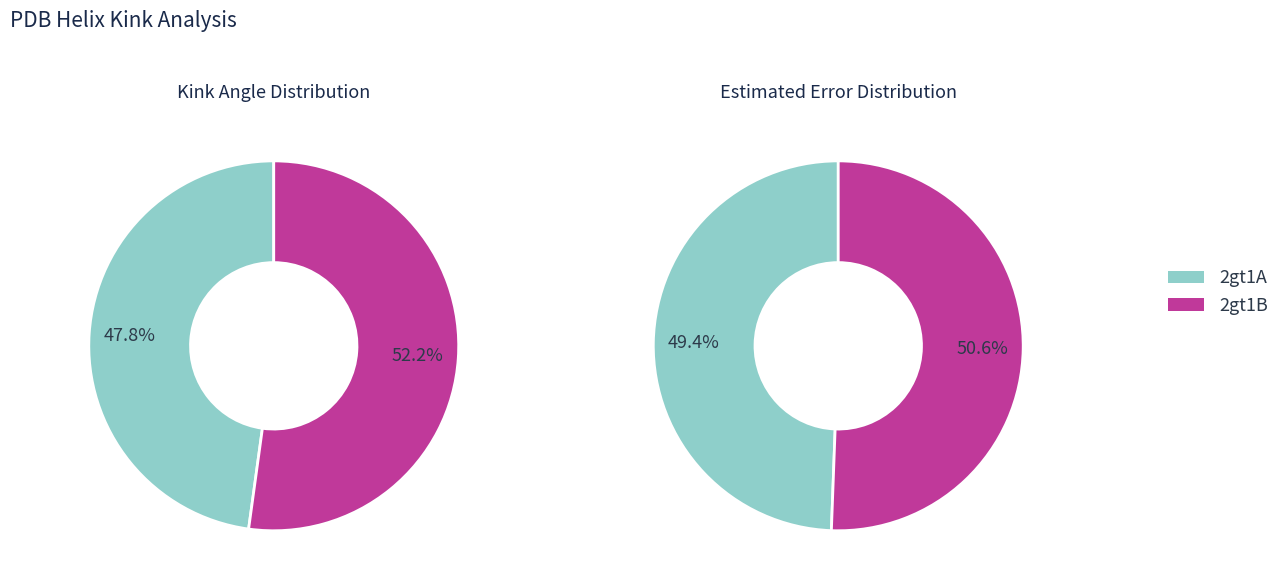

What percentage is NOT represented by 2gt1A?

52.2%